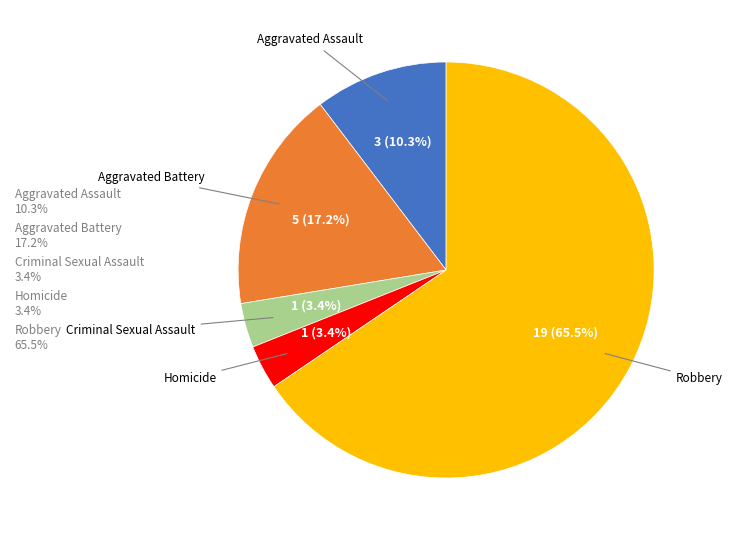

How many slices are in this pie chart?

5